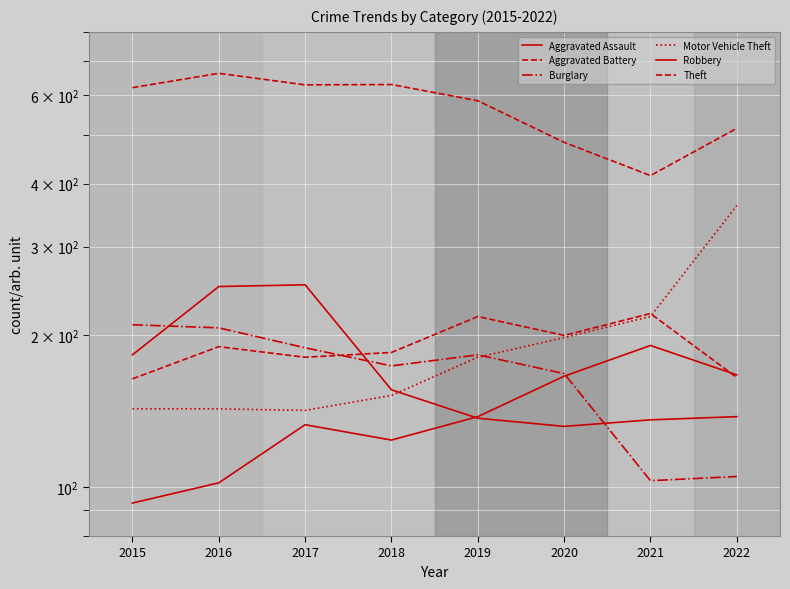

How many values in the Aggravated Assault series exceed 138?

3